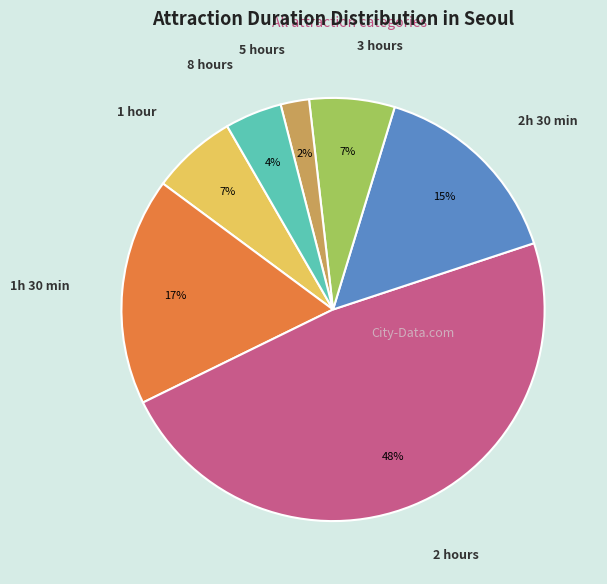

To the nearest percent, what is the average slice percentage?

14%